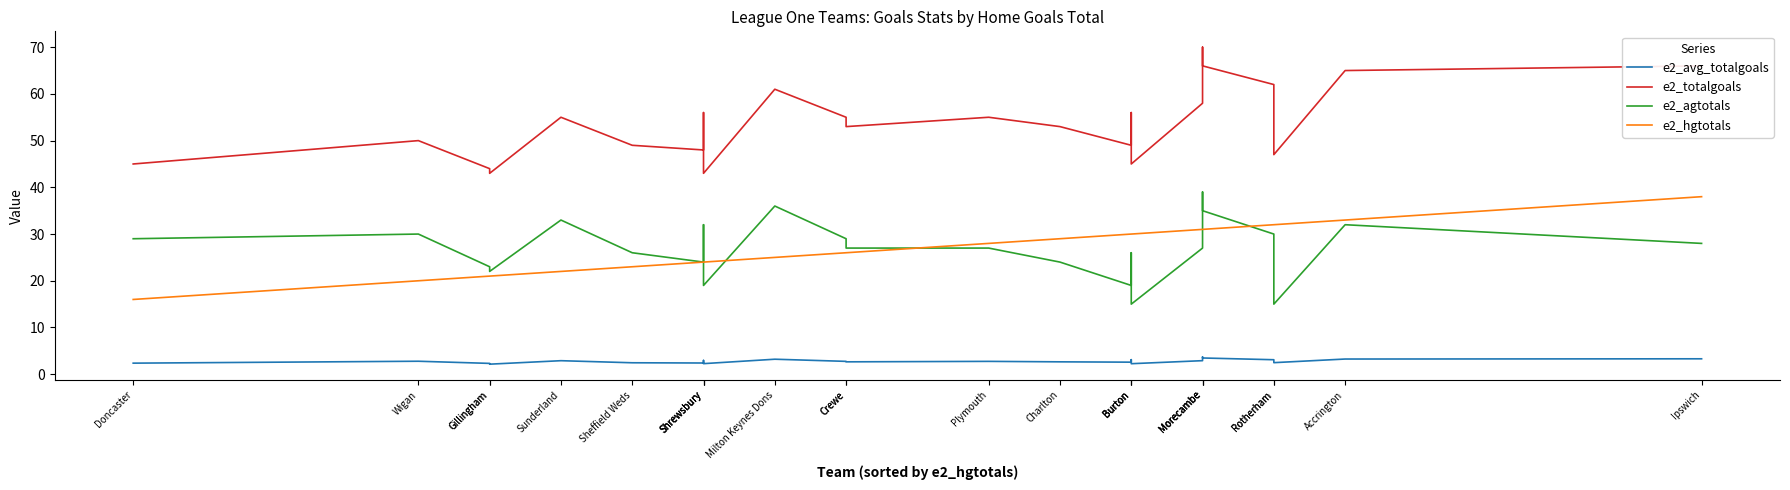

List the labels in order of e2_agtotals value, largest first.

Morecambe, Milton Keynes Dons, Morecambe, Sunderland, Shrewsbury, Accrington, Wigan, Rotherham, Doncaster, Crewe, Ipswich, Crewe, Plymouth, Morecambe, Sheffield Weds, Burton, Shrewsbury, Charlton, Gillingham, Gillingham, Shrewsbury, Burton, Burton, Rotherham